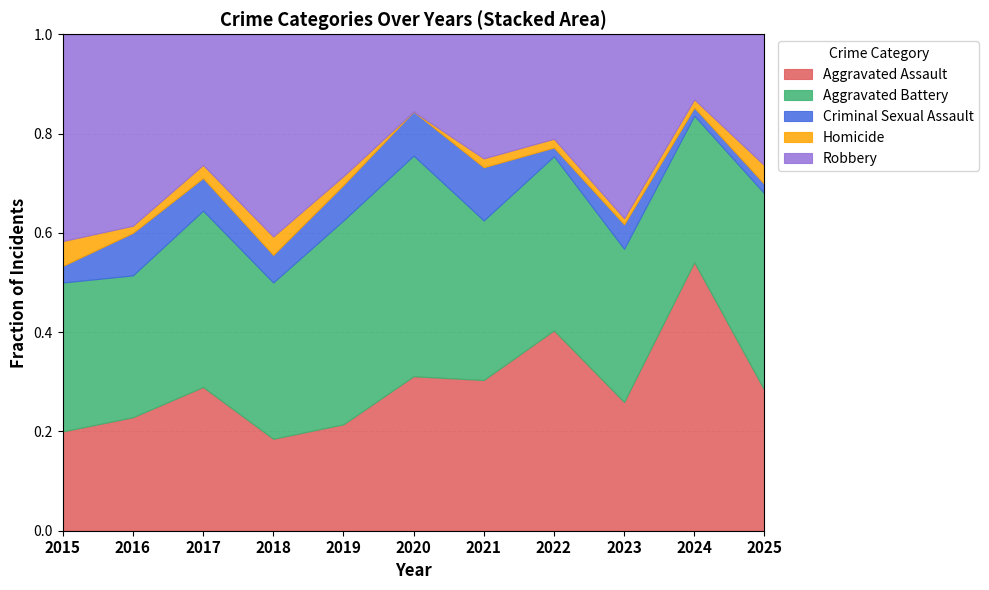

Which category has the highest value across all series?

2024